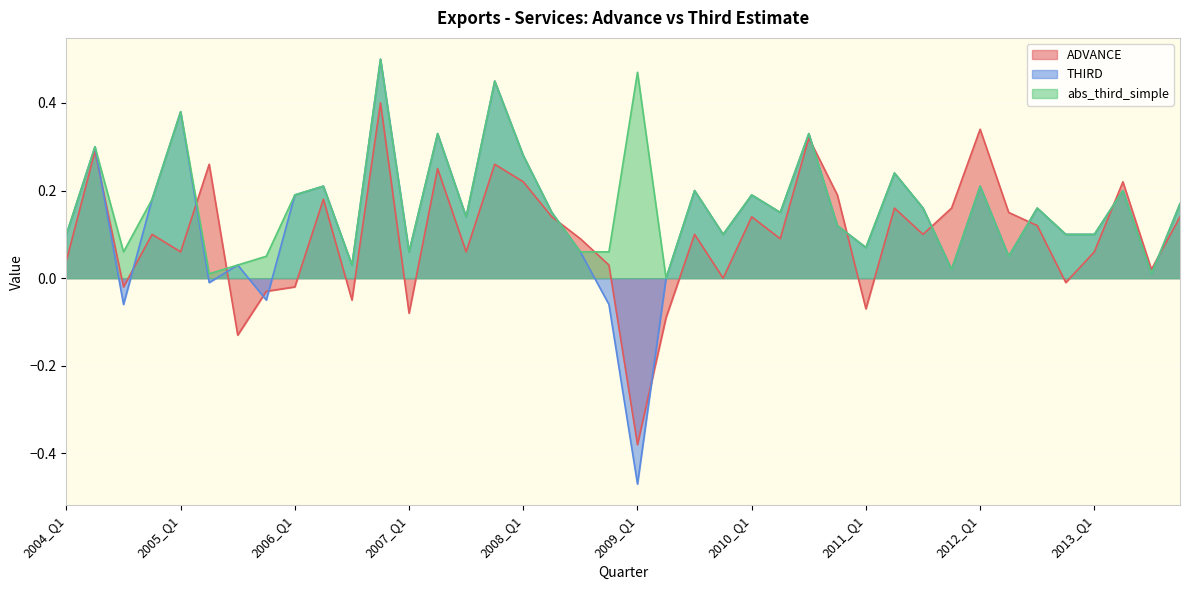

At which category is the sum across all series the highest?

2006_Q4